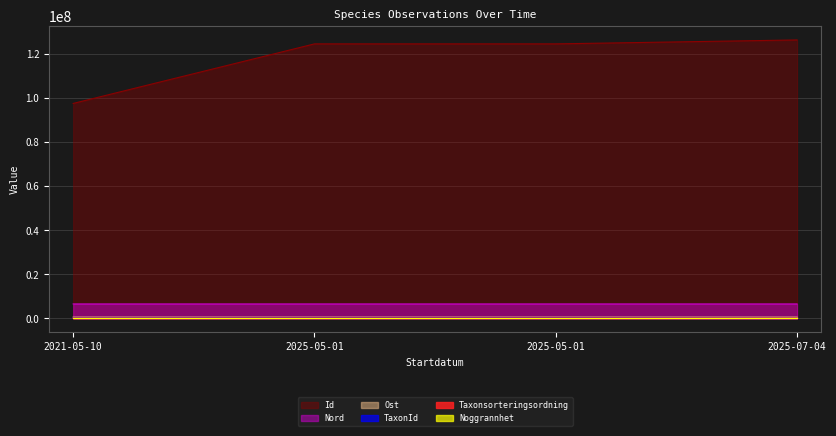

What is the sum of all TaxonId values?

551762